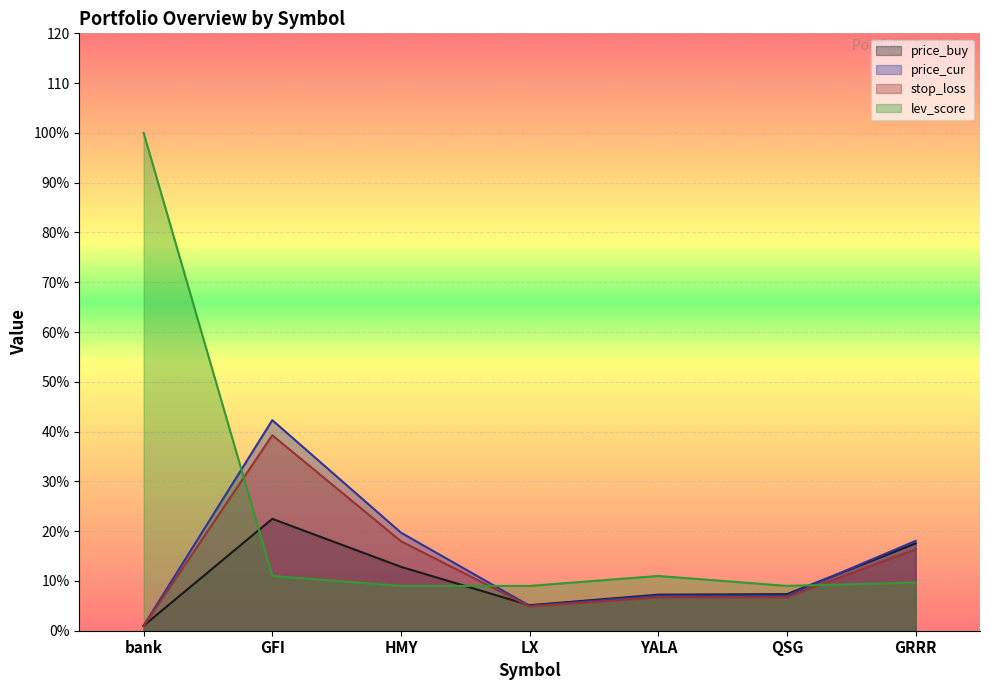

Is it true that stop_loss equals 6.7 at QSG?

True